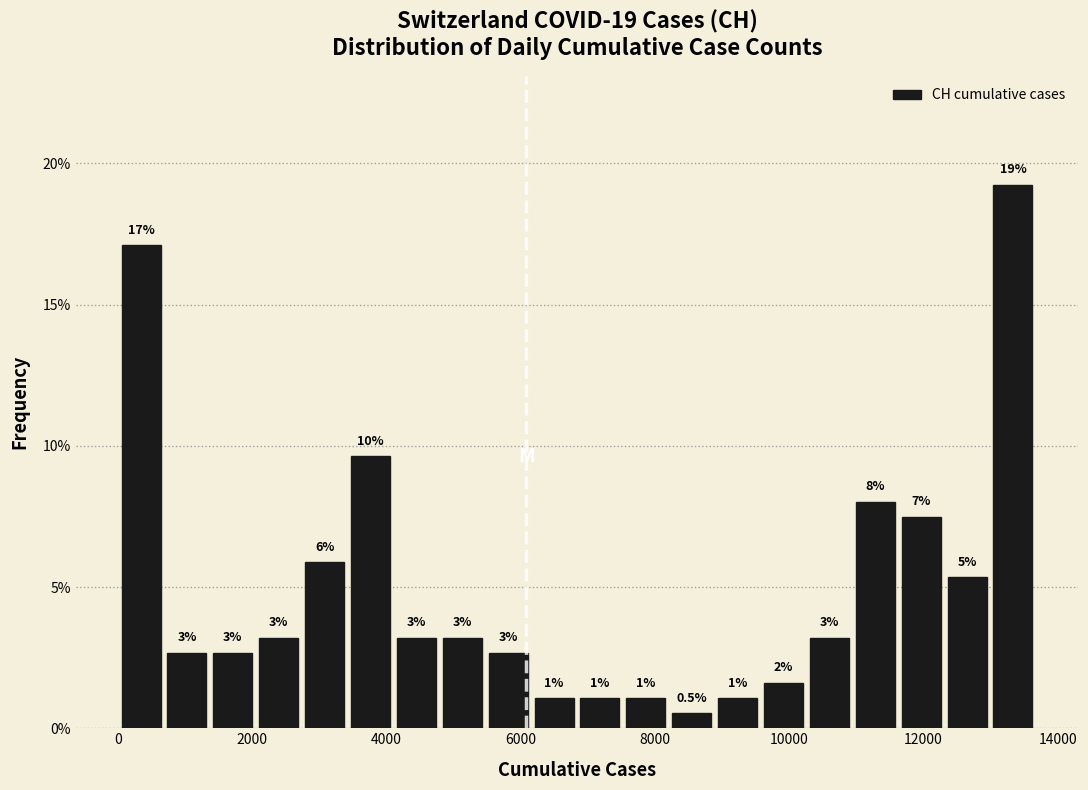

Around what value on the x-axis is the tallest bar? Give the approximate position of its centre, as read against the axis.

13400